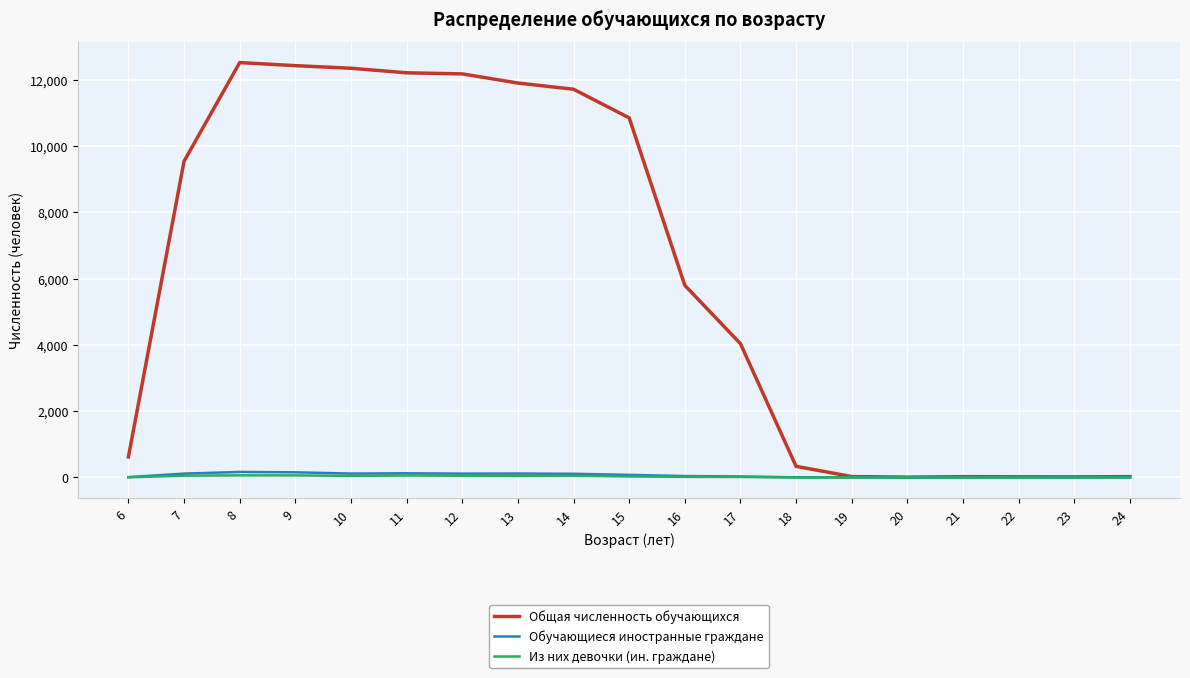

Which series has the largest range (max minus min)?

Общая численность обучающихся